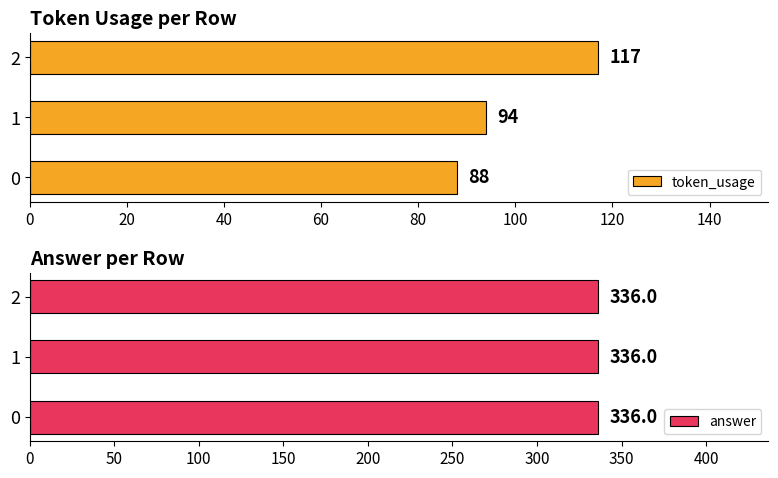

The value of answer at 40 is 0.8. True or false?

False